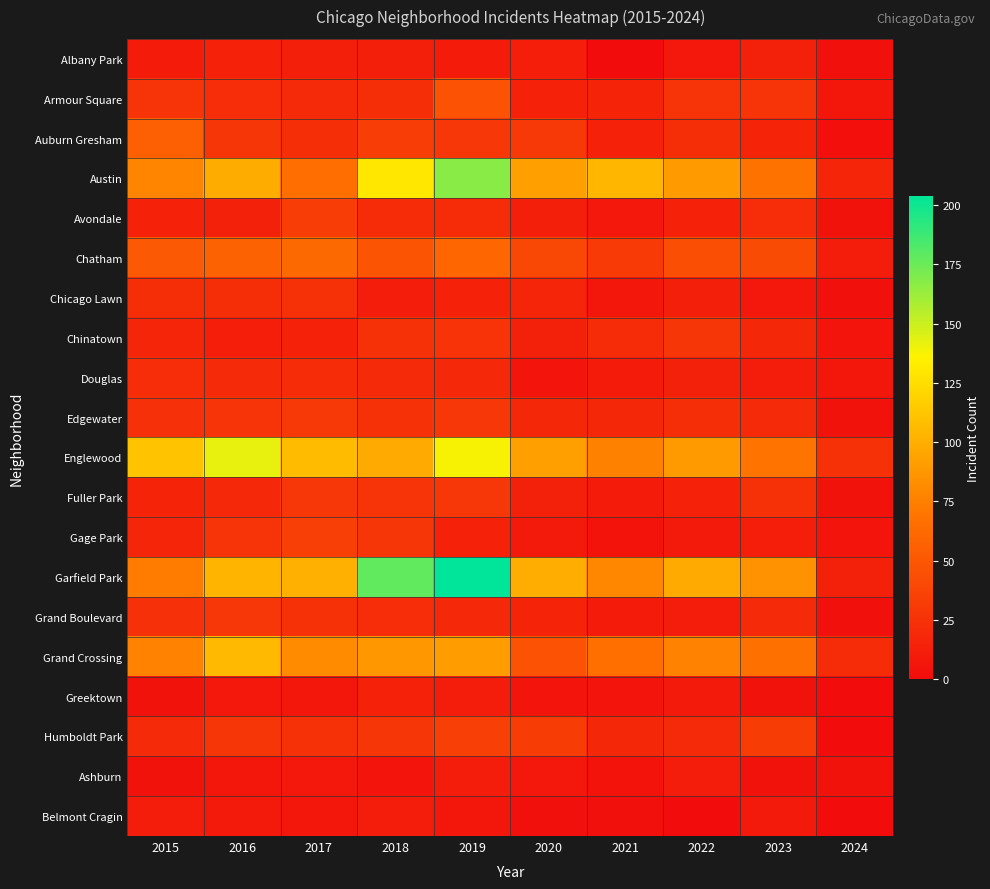

Between 2022 and 2019, which is larger?

2019